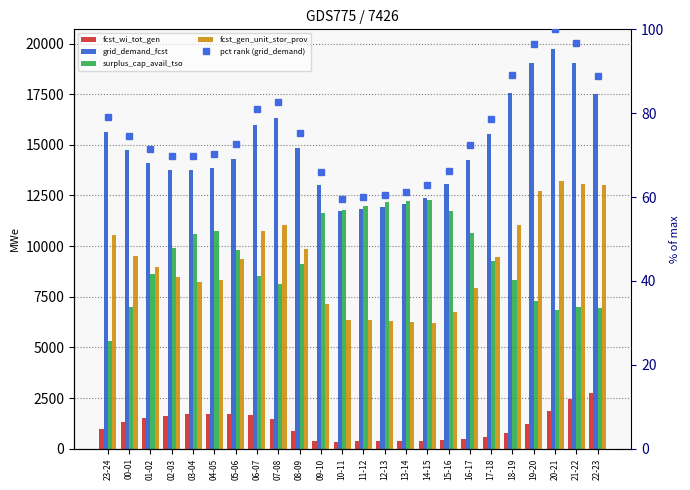

At 13-14, list the series in order from smallest to largest.

pct rank (grid_demand), fcst_wi_tot_gen, fcst_gen_unit_stor_prov, grid_demand_fcst, surplus_cap_avail_tso